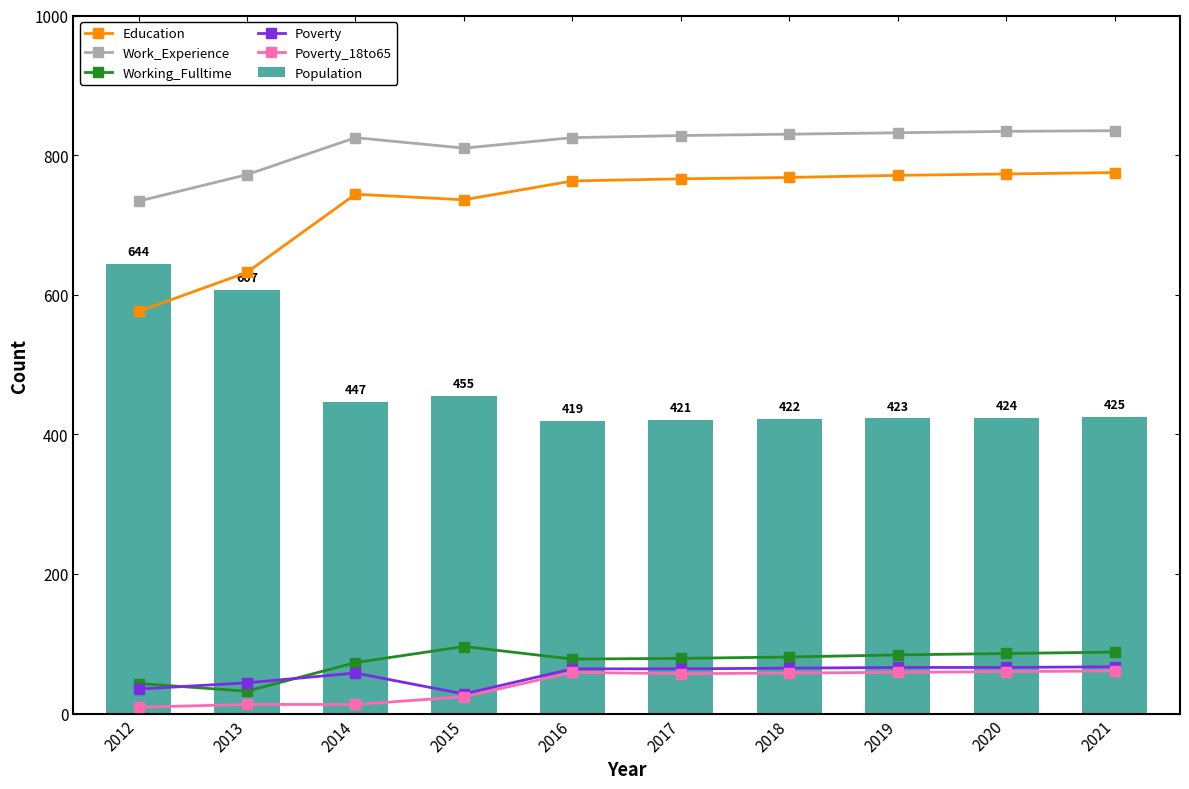

What value does the Work_Experience series have at 2013?

772